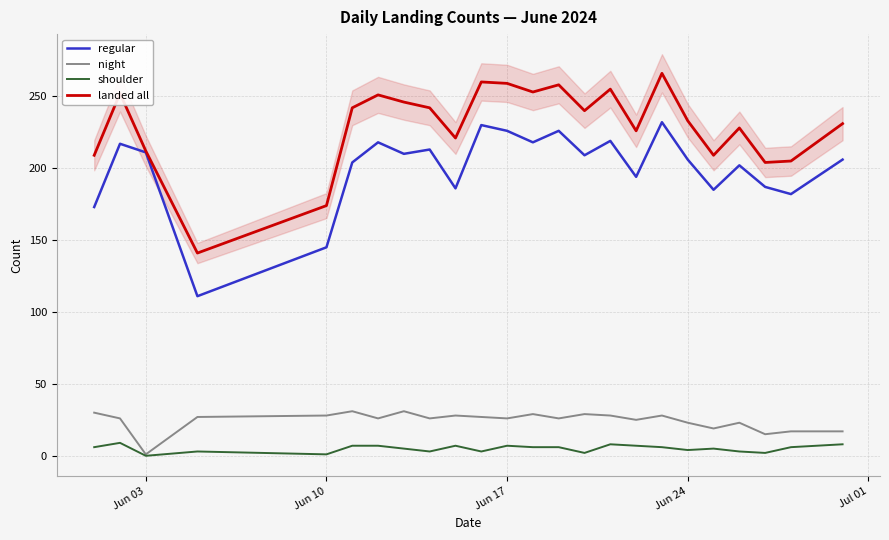

True or false: night and landed all intersect in this chart.

False